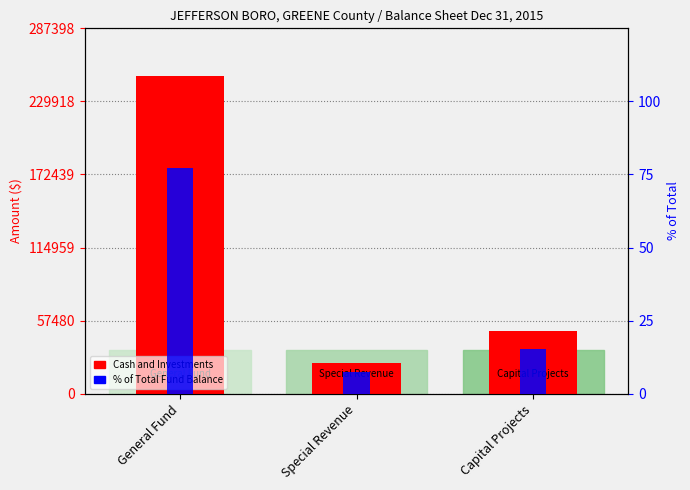

The % of Total series shows 77.3 at General Fund. True or false?

True